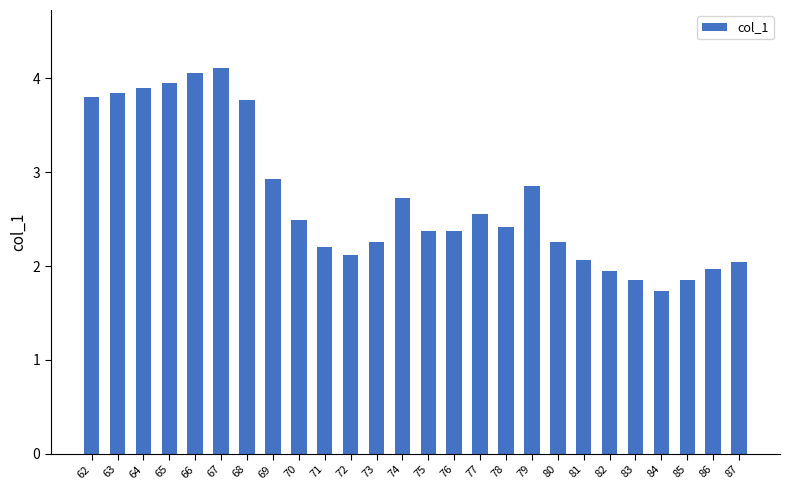

Count the number of values greater than 2.

21